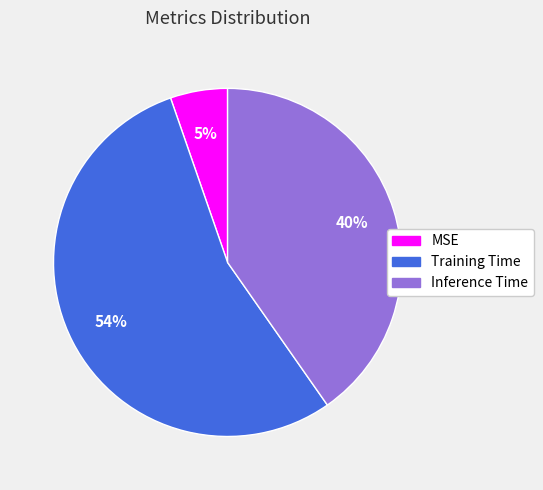

Which category has the smallest portion of the pie?

MSE